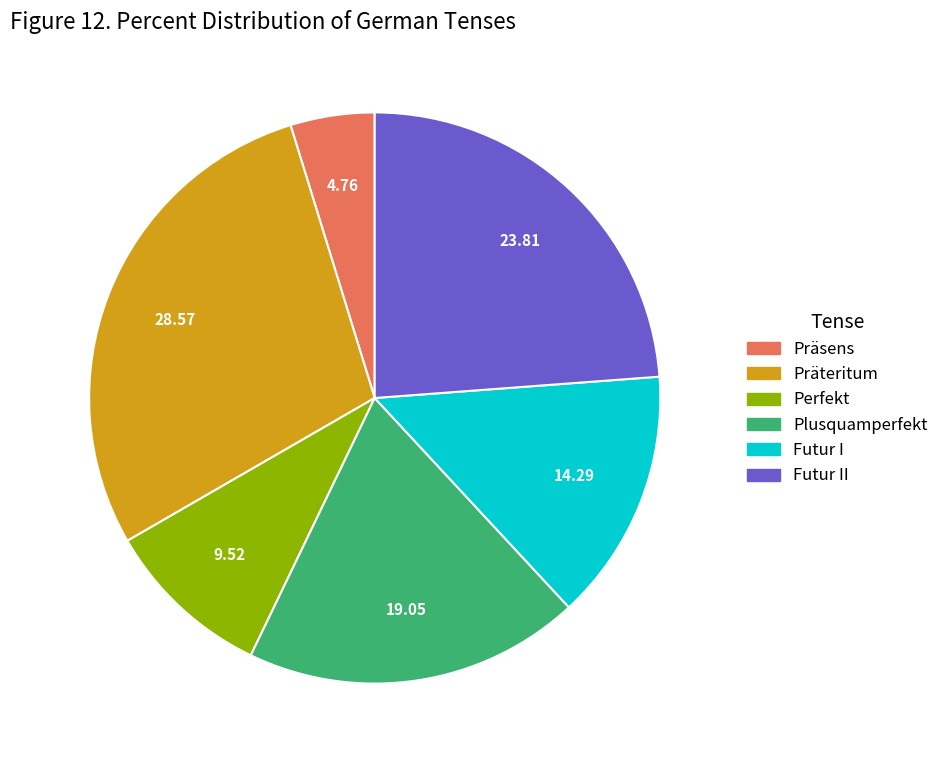

Is there any slice that represents more than half of the pie?

No